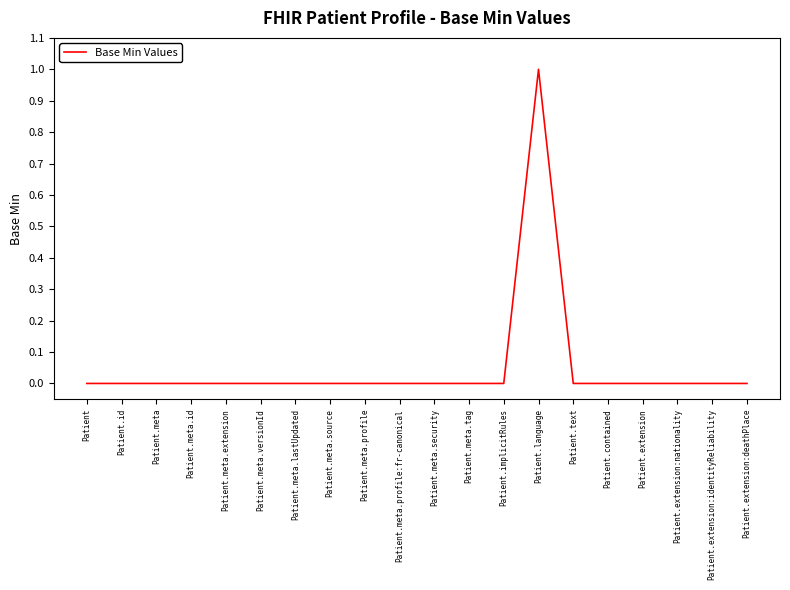

What position from the left is Patient.meta.extension?

5